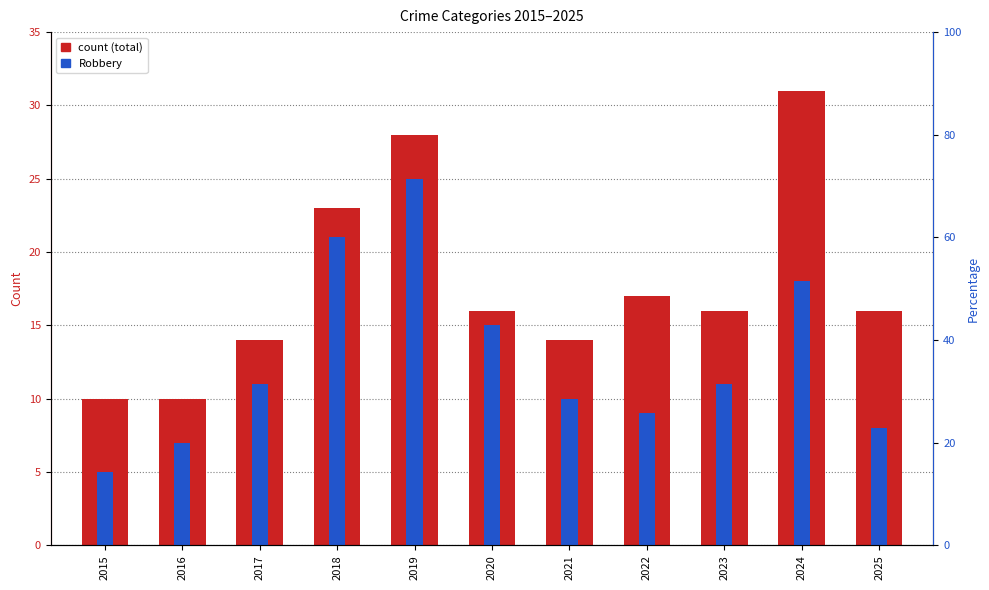

Which category has the highest value across all series?

2024